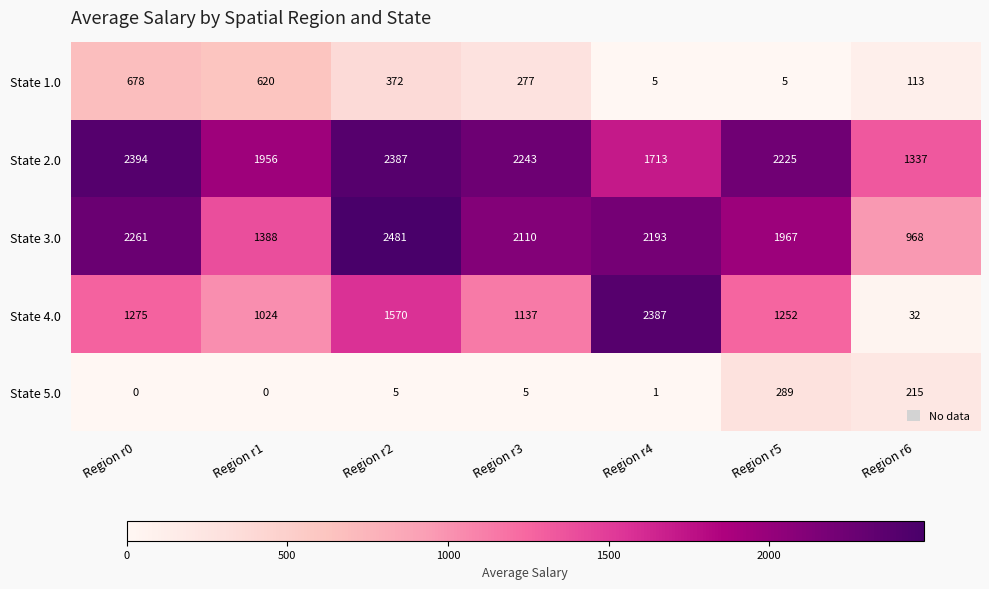

What is the greatest value displayed?

2481